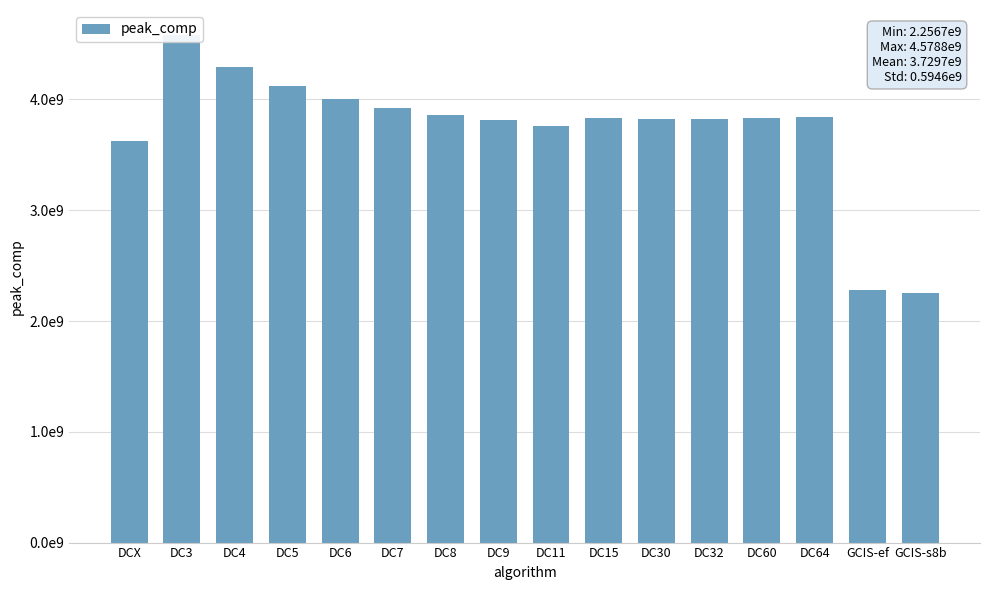

Is it true that the value at DCX is 5441122665?

False